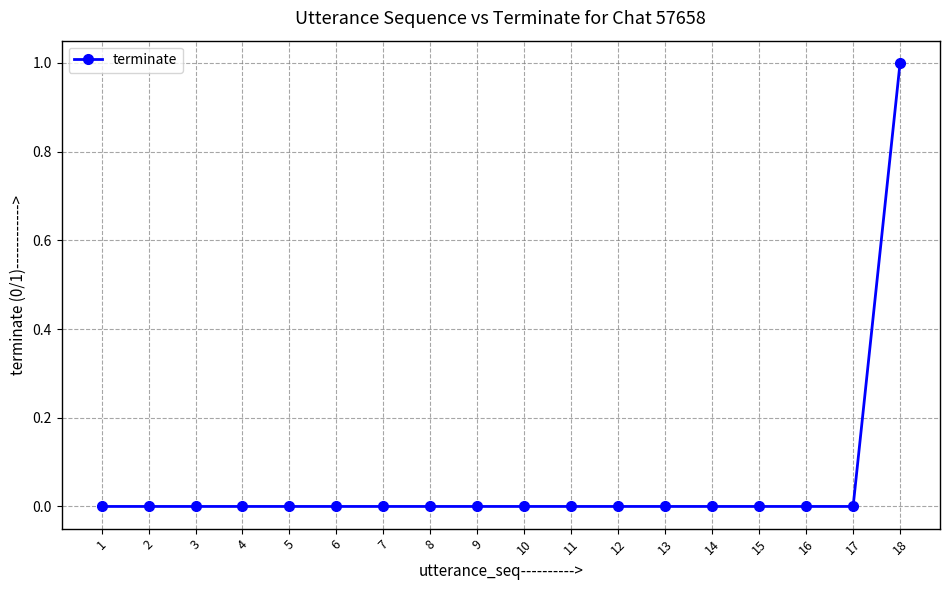

At which category does the chart reach its peak across all series?

18